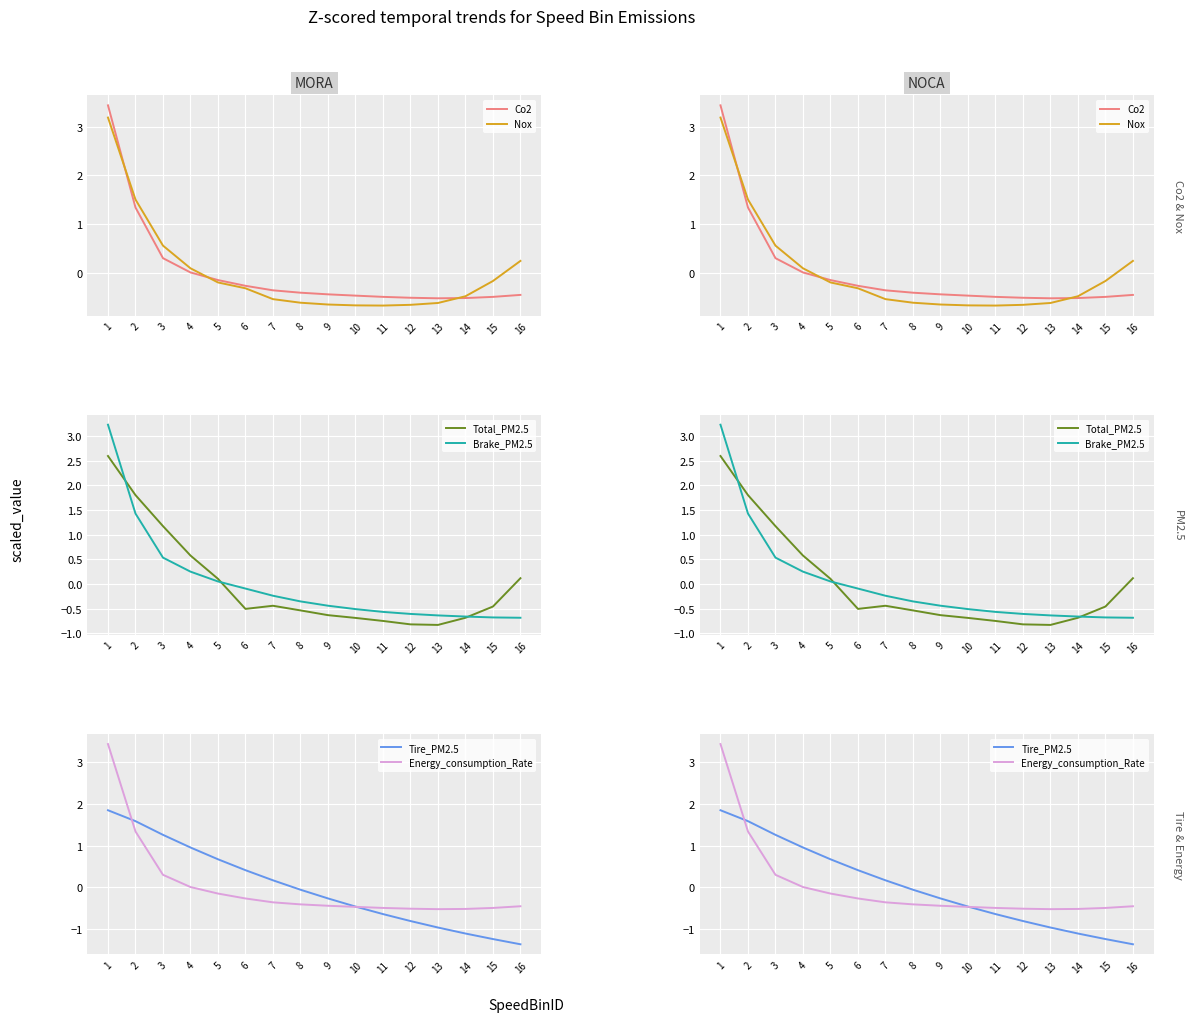

What is the spread (max minus min) of values at 15?

1.1